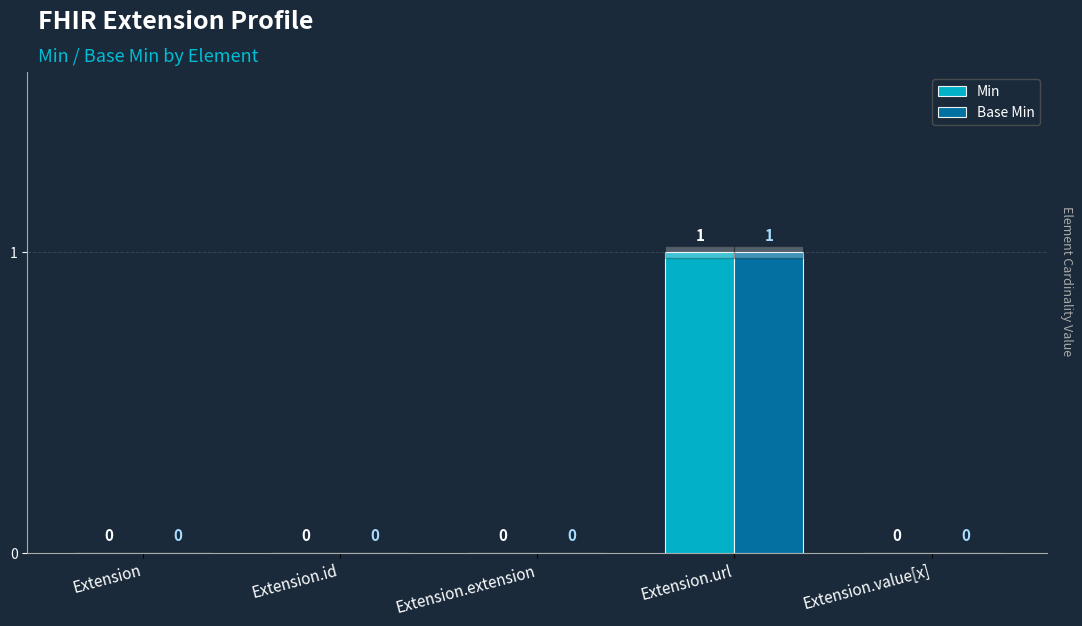

How many Base Min values are between 0 and 1?

5